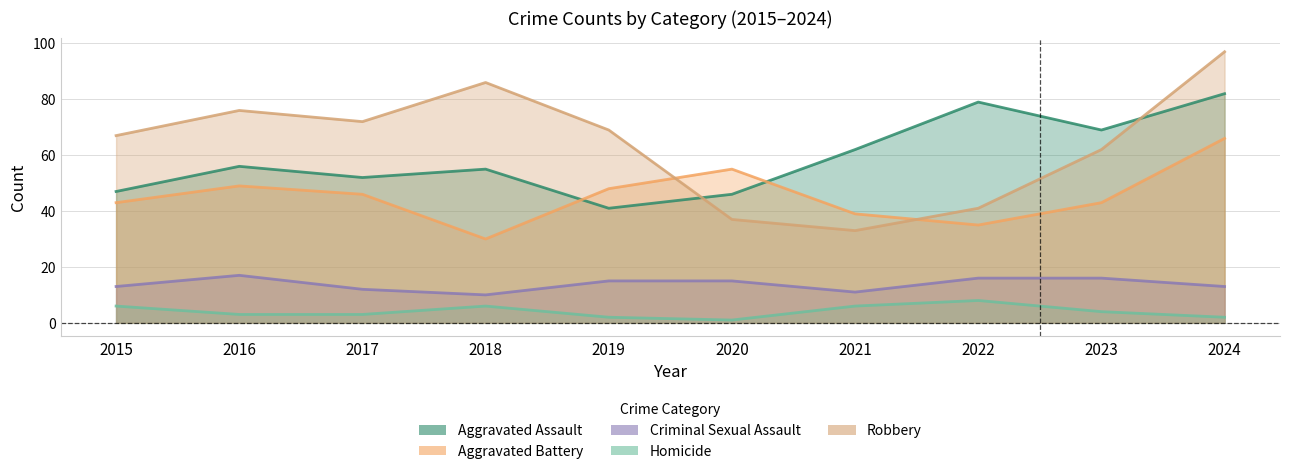

How many interior local valleys does the Aggravated Assault series have?

3